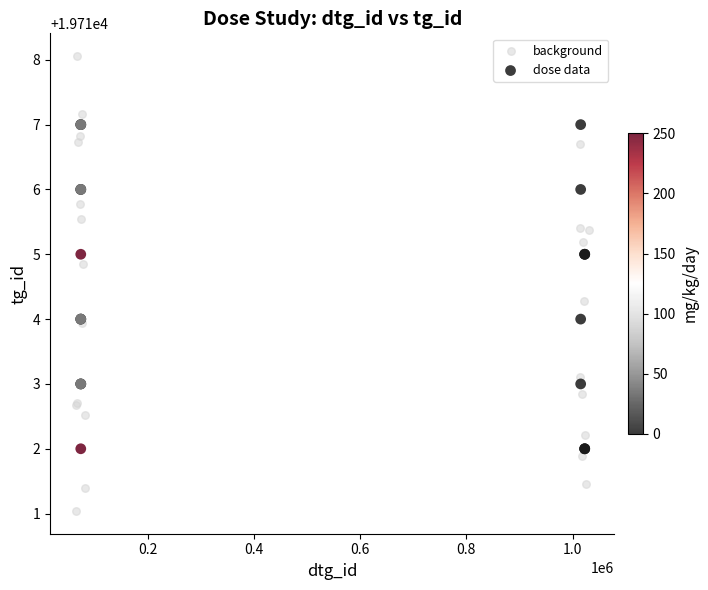

Which series has the largest Y range (max minus min)?

background